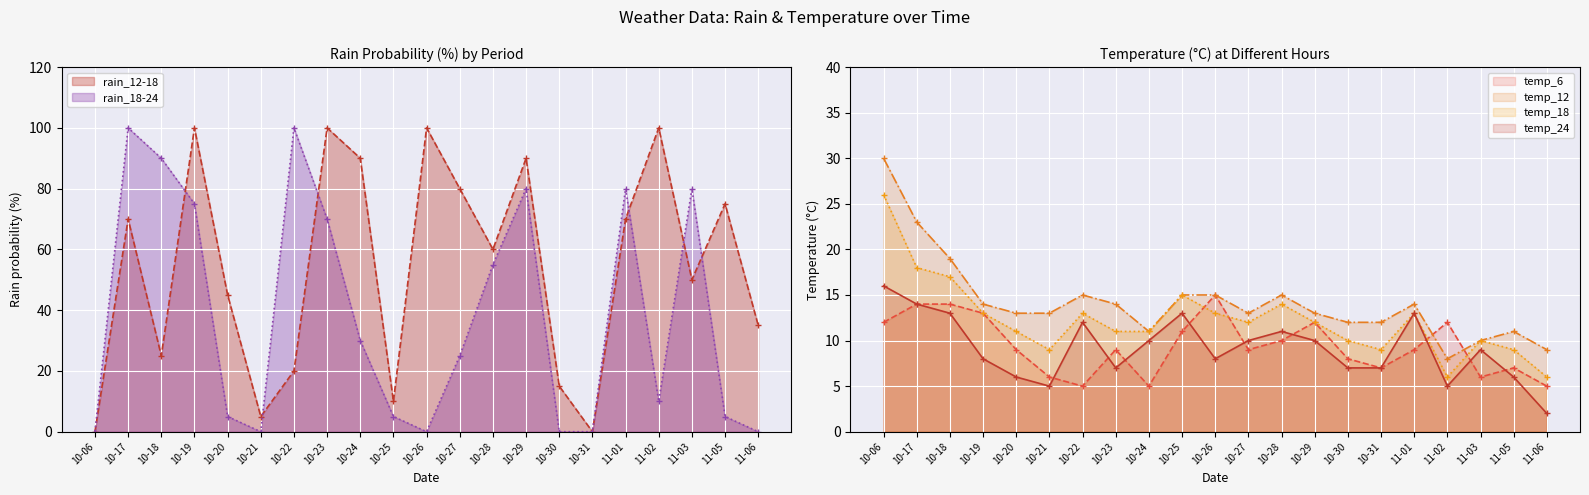

Where does the temp_24 series first go above 9?

10-06